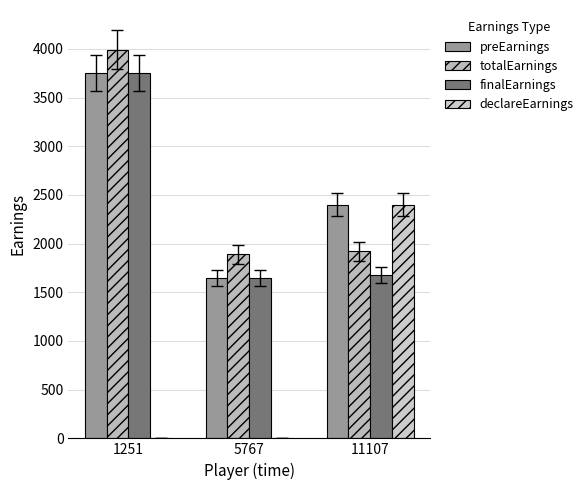

Count the number of categories in the chart.

3